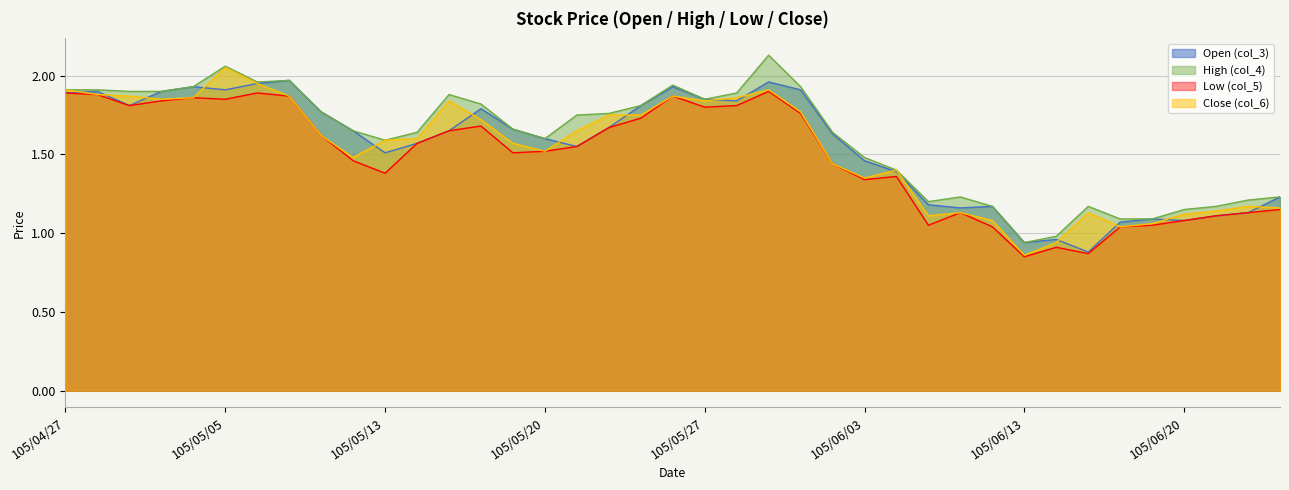

At which label does Close (col_6) reach its peak?

105/05/05